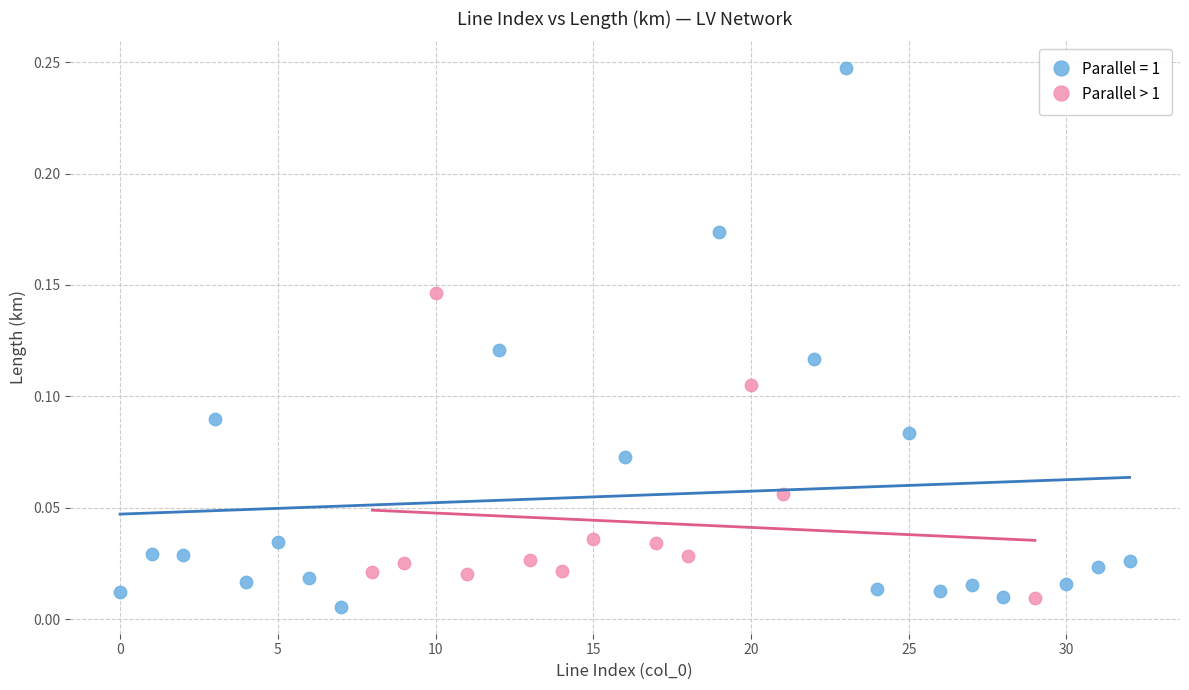

Which series contains the highest Y value?

Parallel = 1